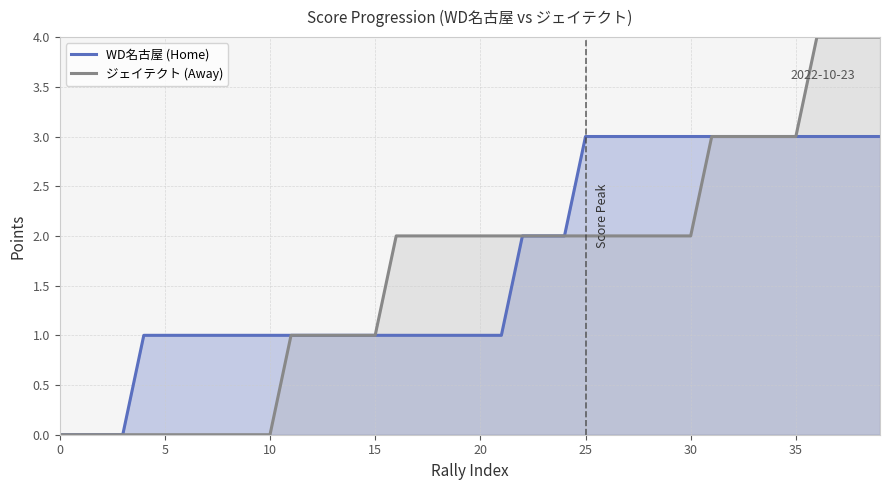

Which category has the highest value across all series?

36